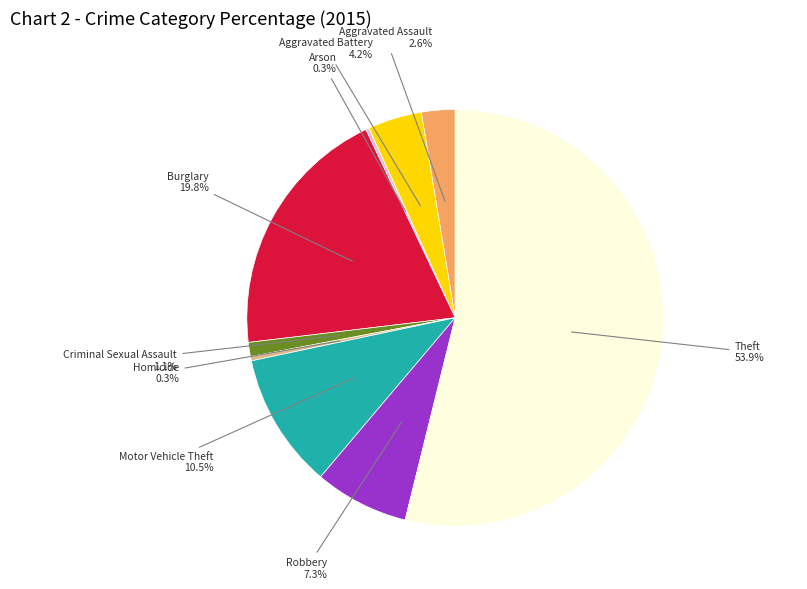

Does Aggravated Assault account for over 50% of the chart?

No